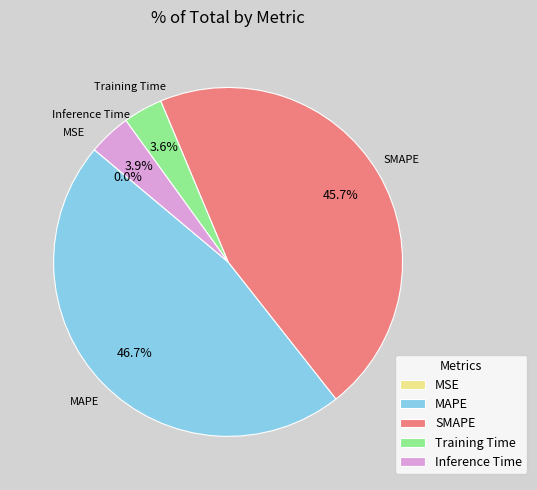

Is there a majority slice in this chart?

No